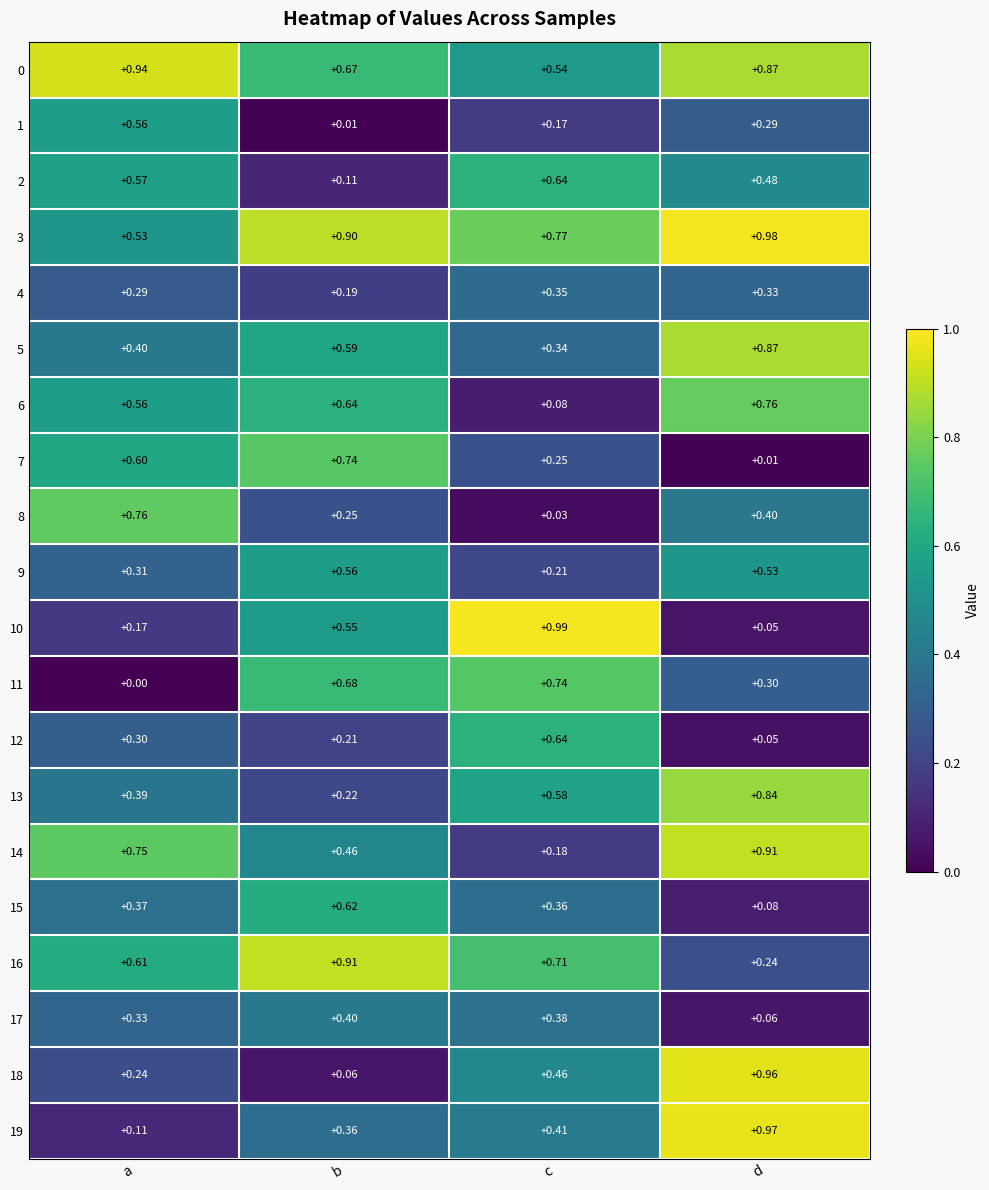

At which category does the chart reach its peak across all series?

c